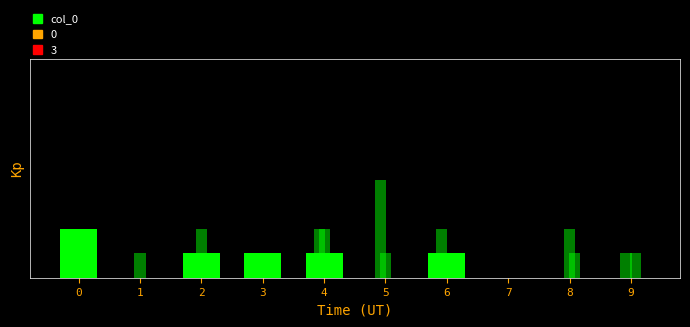

Are the bars grouped side by side (vs. stacked)?

No